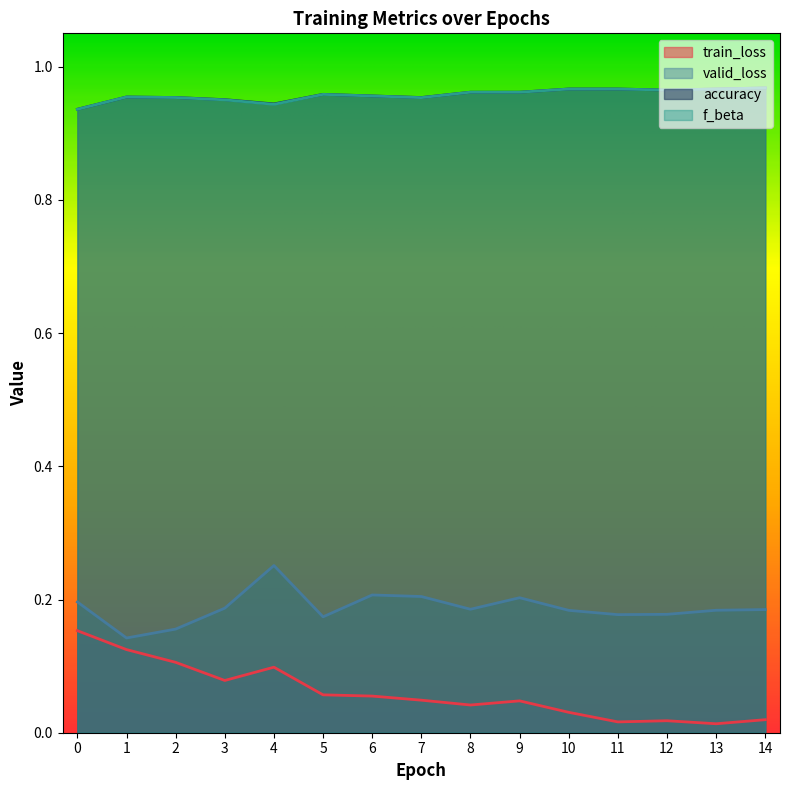

Which series has the largest total across all categories?

accuracy